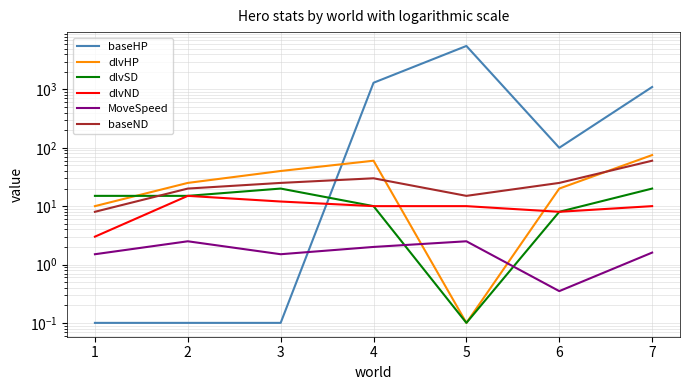

The value of dlvSD at 3 is 20.0. True or false?

True